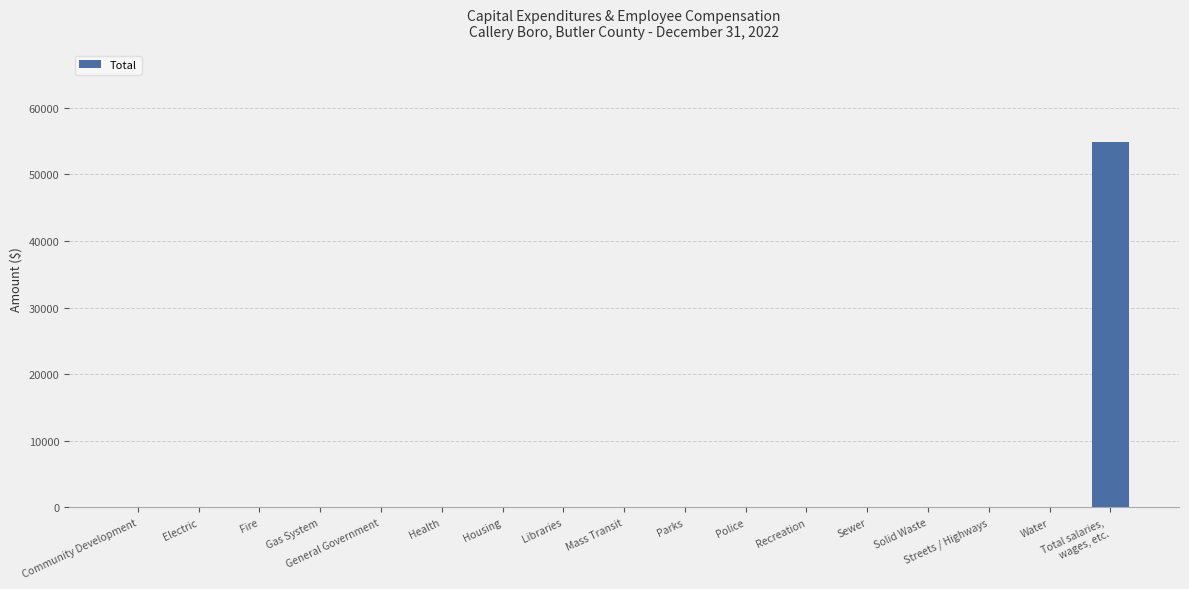

What is the greatest value displayed?

54924